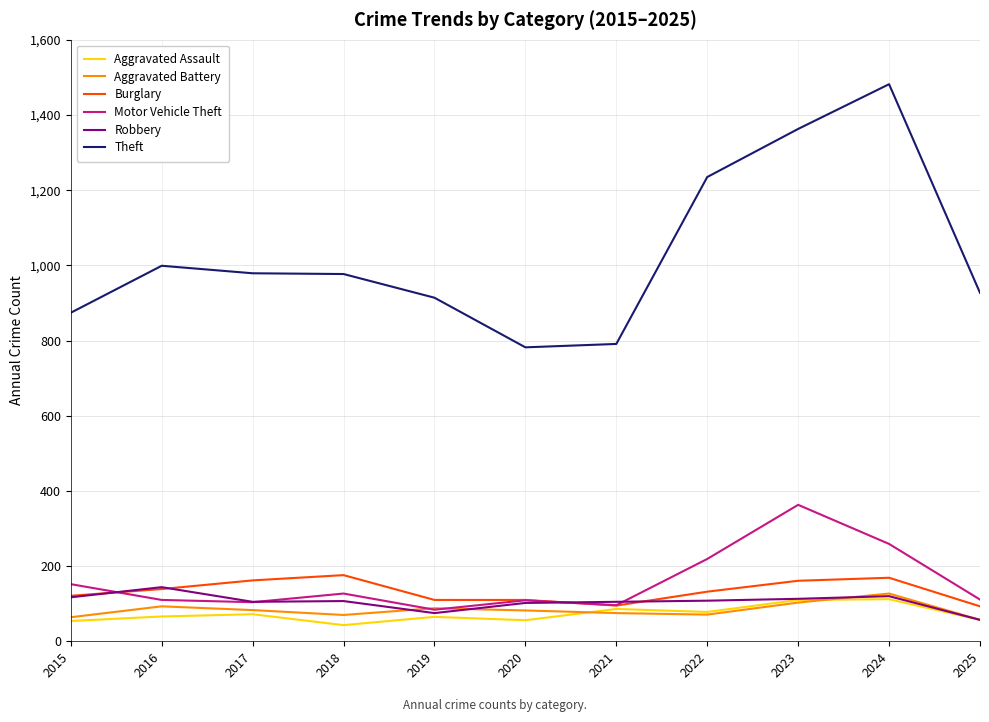

Which series has the largest range (max minus min)?

Theft